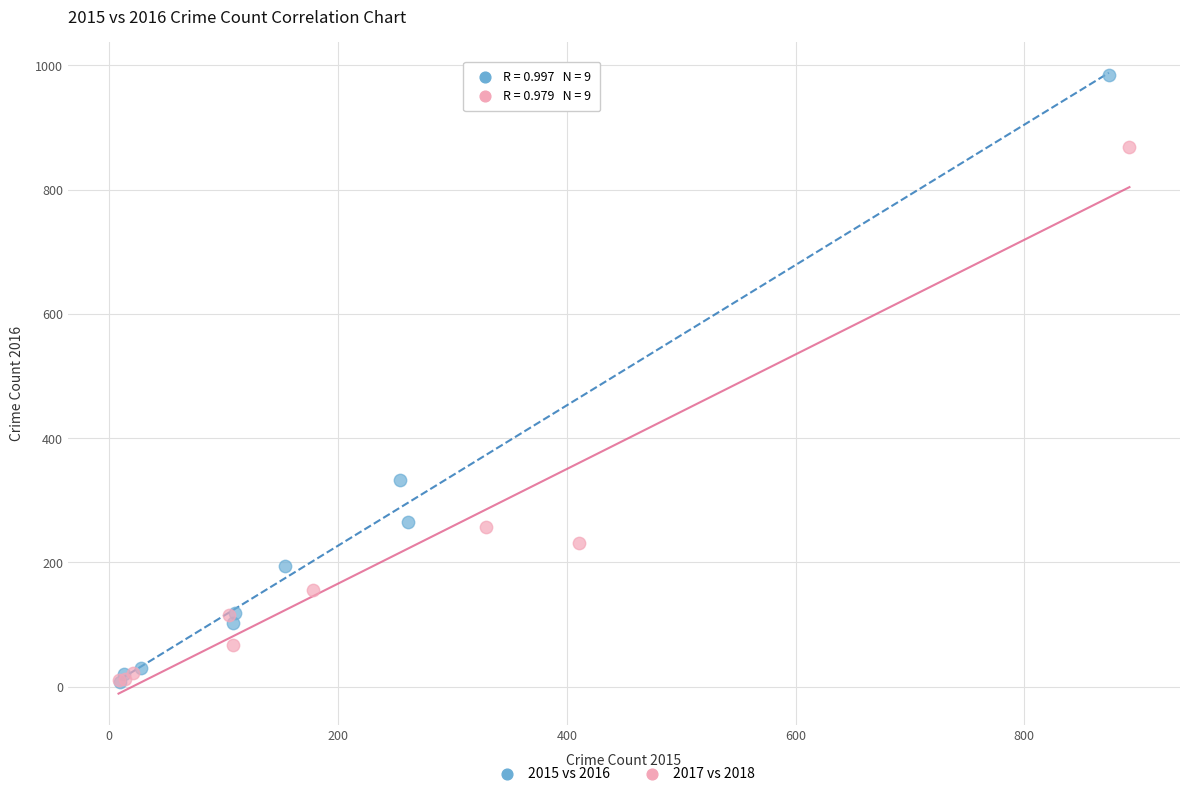

What are all the series names shown in the legend?

2015 vs 2016, 2017 vs 2018